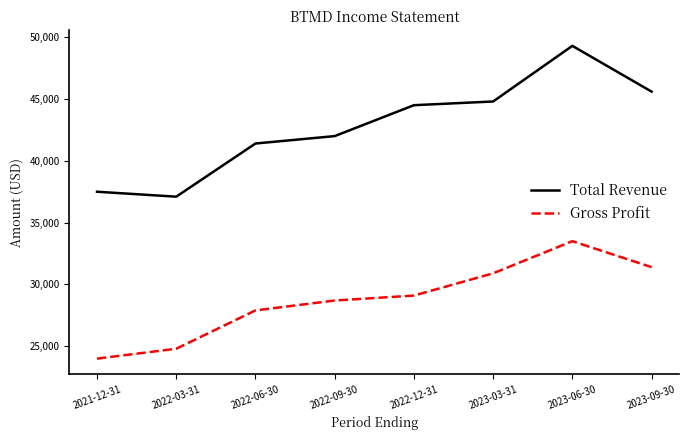

The value of Gross Profit at 2022-06-30 is 27900. True or false?

True